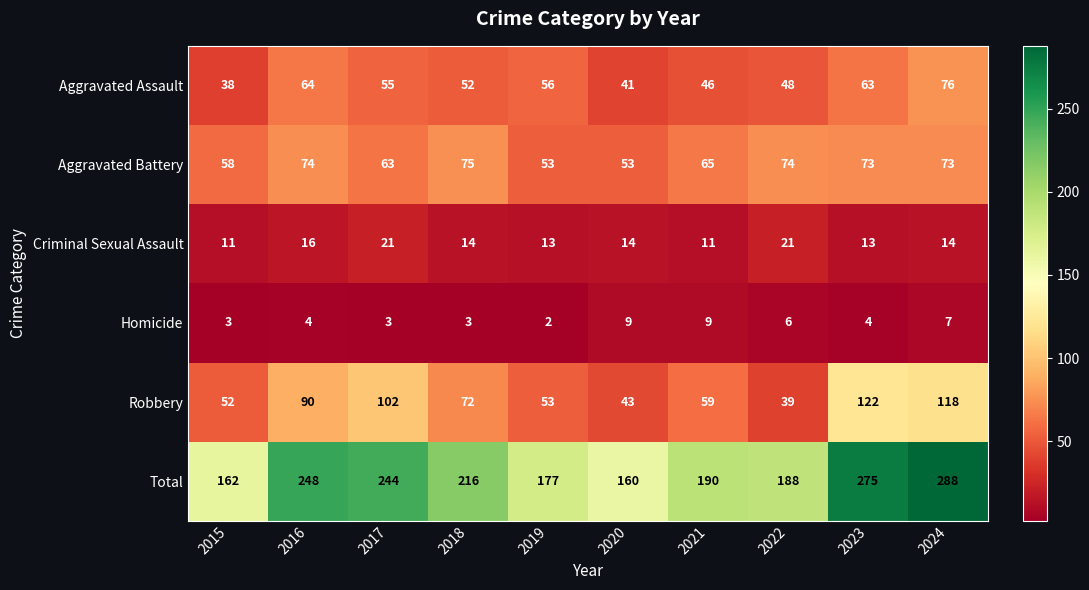

What is the total value across all series at 2023?

550